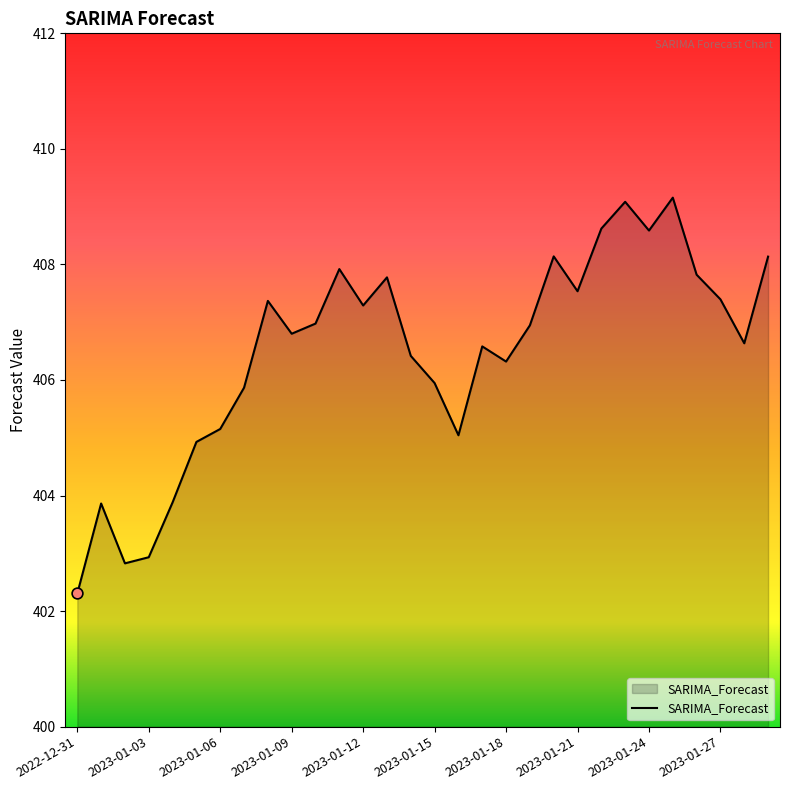

What is the maximum value shown in the chart?

409.2